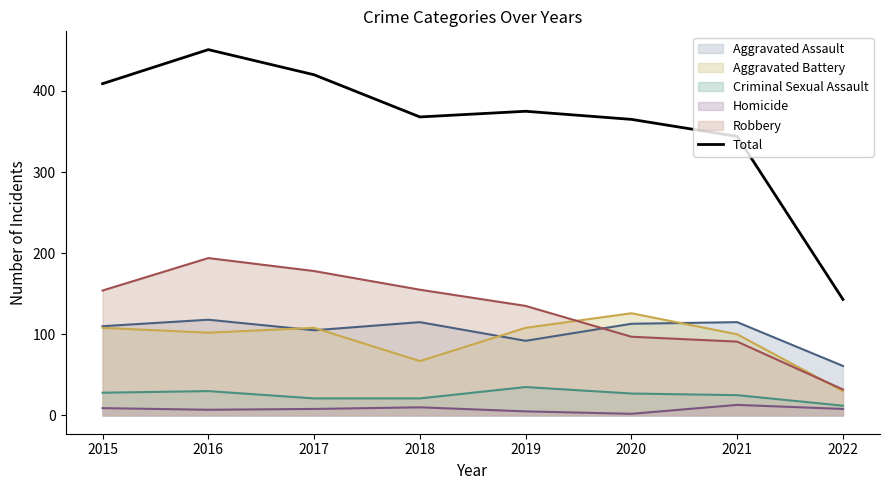

How many data points does each series have?

8